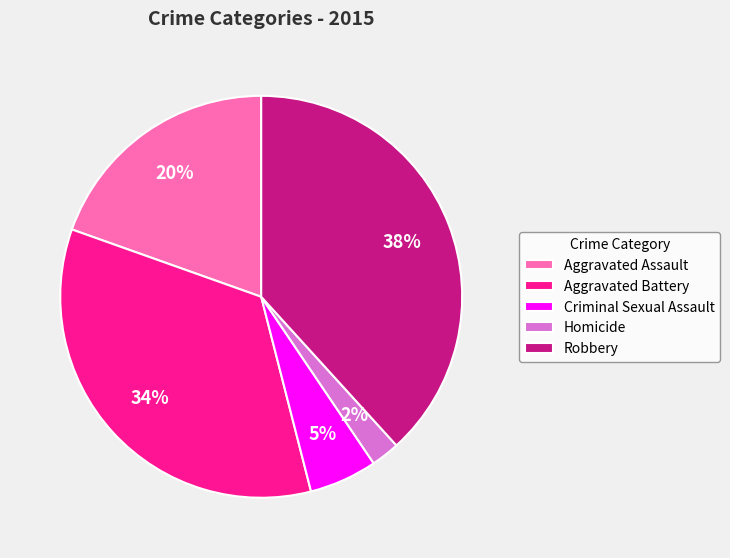

To the nearest percent, what is the difference between the Robbery and Criminal Sexual Assault slice percentages?

33%